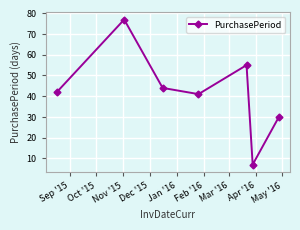

How many series are shown in this chart?

1